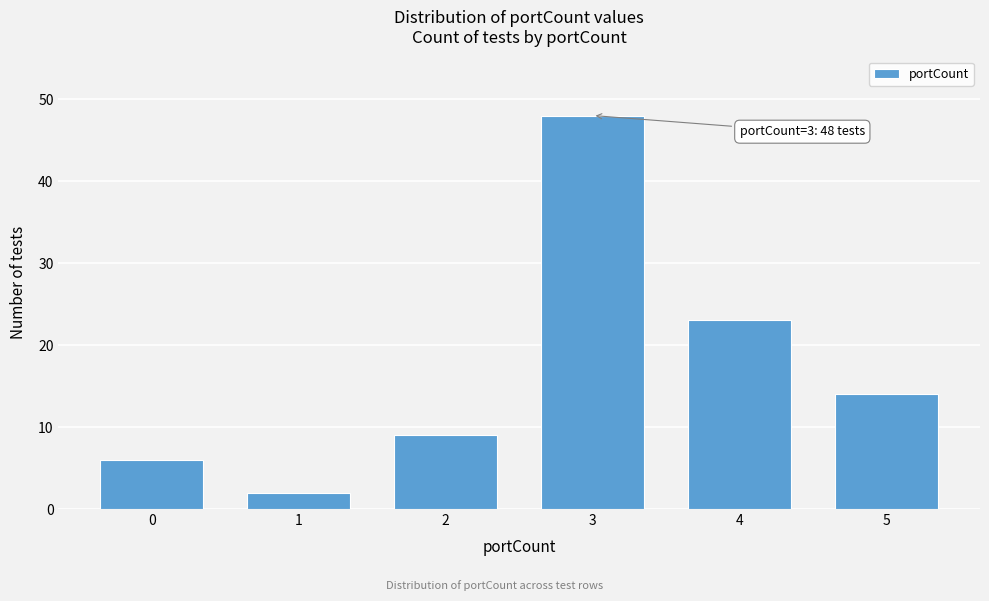

Reading right to left, list all the values displayed in this chart.

14	23	48	9	2	6